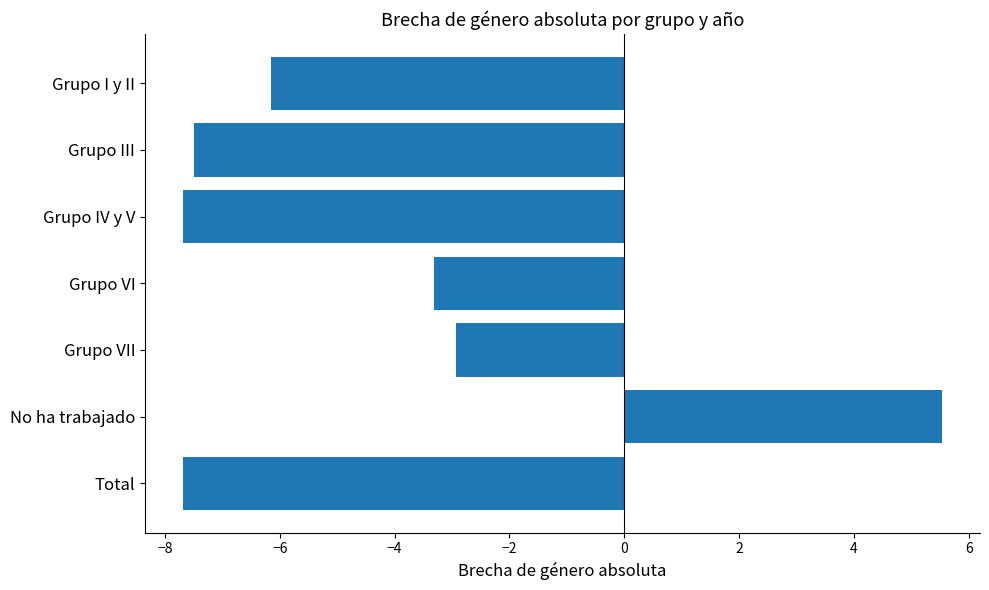

How many distinct data groups are displayed?

1